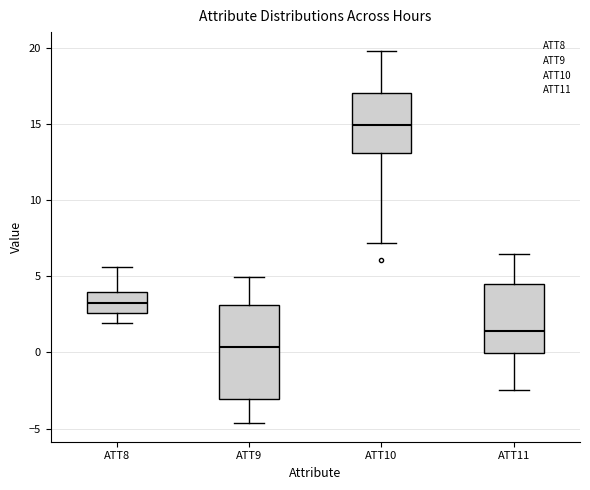

Where does the median line of the box for ATT9 sit on the y-axis? The values are not printed on the chart, so give them approximately, as read against the axis.

0.5